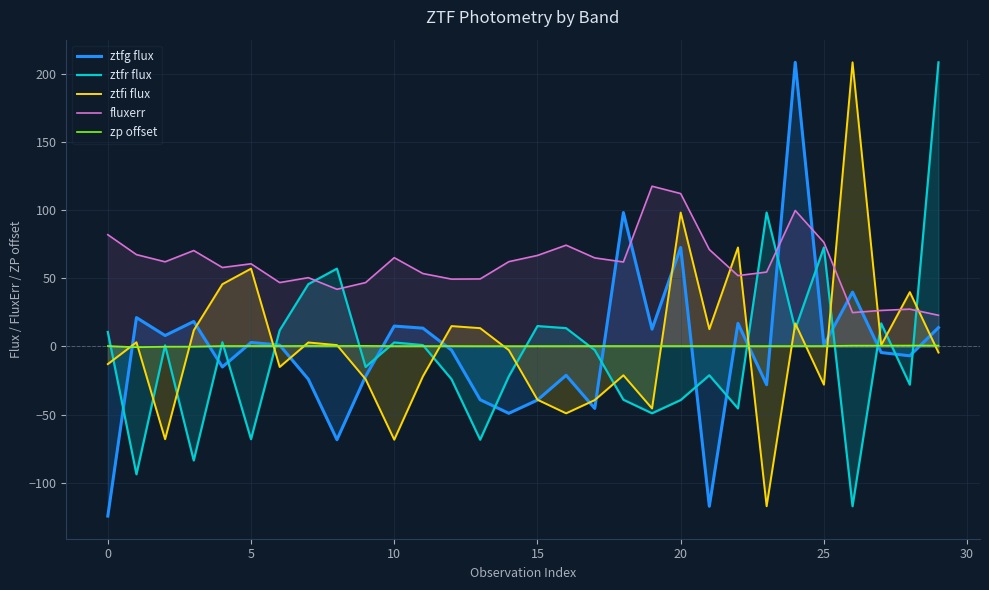

At which category does the chart reach its minimum across all series?

0